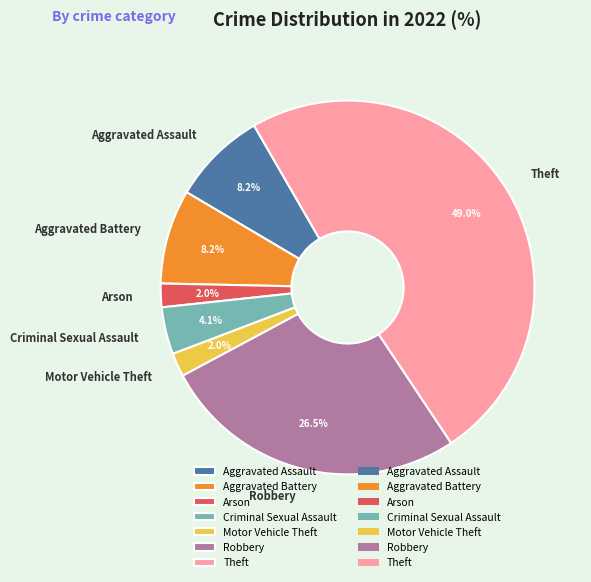

Is Aggravated Battery the majority of the pie?

No